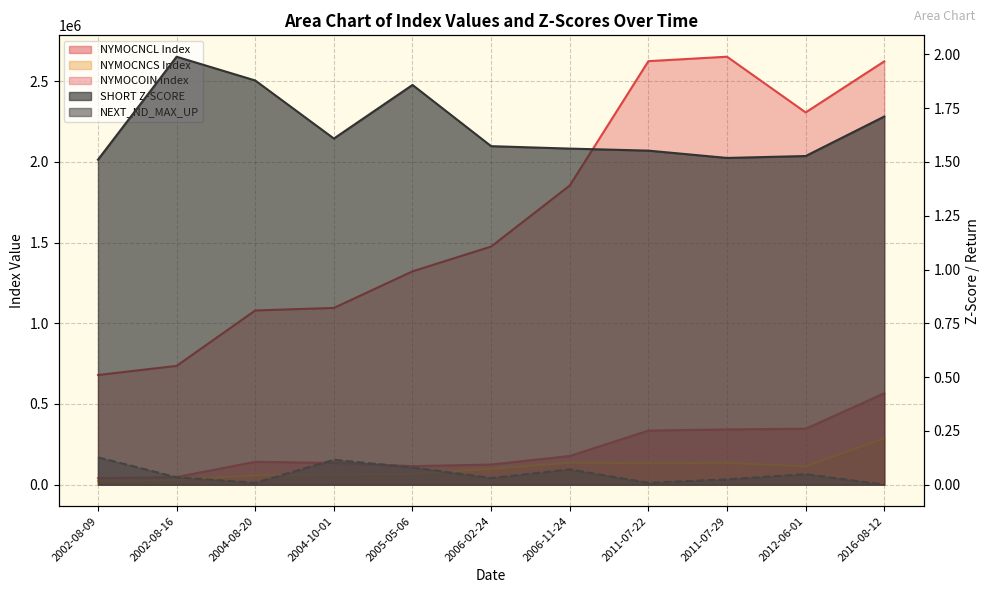

Reading right to left, extract all data points from this chart.

NYMOCNCL Index: 566261.0	347026.0	342507.0	335246.0	177890.0	124985.0	114966.0	134812.0	141883.0	47310.0	40776.0
NYMOCNCS Index: 287646.0	113617.0	135432.0	132972.0	136589.0	98814.0	67883.0	61854.0	59089.0	28967.0	24000.0
NYMOCOIN Index: 2623436.0	2306964.0	2652034.0	2624612.0	1854012.0	1475737.0	1322143.0	1095386.0	1079690.0	736262.0	679636.0
SHORT Z-SCORE: 1.7	1.5	1.5	1.6	1.6	1.6	1.9	1.6	1.9	2.0	1.5
NEXT_ND_MAX_UP: 0.0	0.0	0.0	0.0	0.1	0.0	0.1	0.1	0.0	0.0	0.1